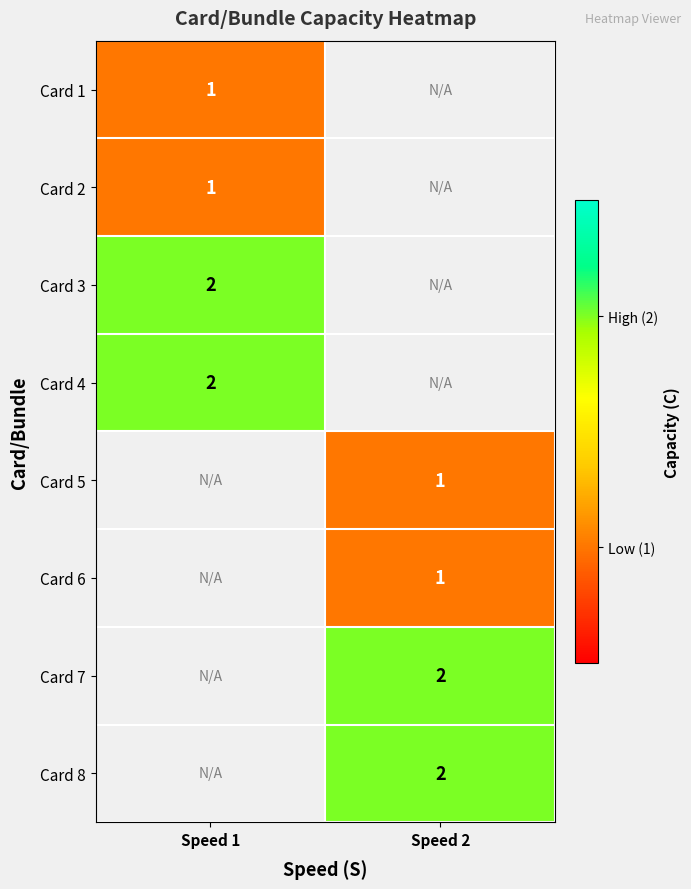

True or false: Card 3 has a value of 4 at Speed 1.

False